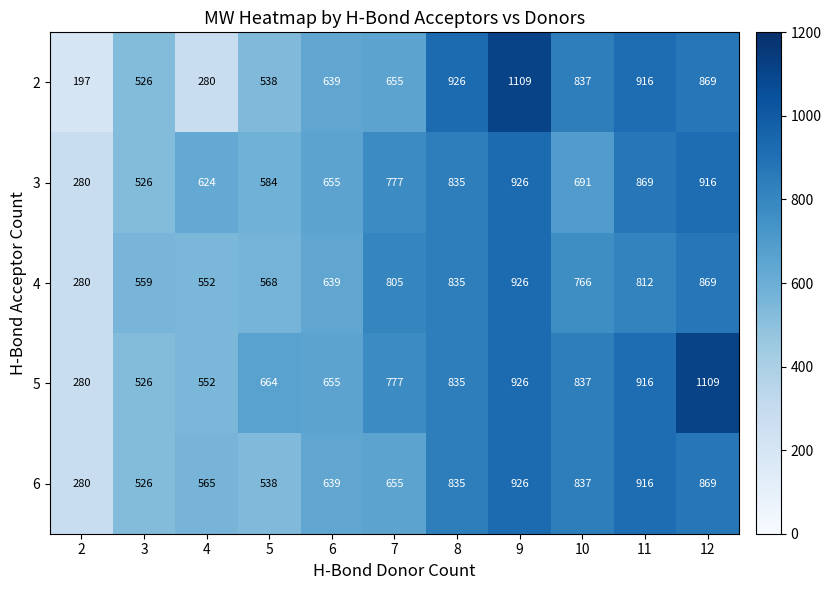

What is the greatest value displayed?

1109